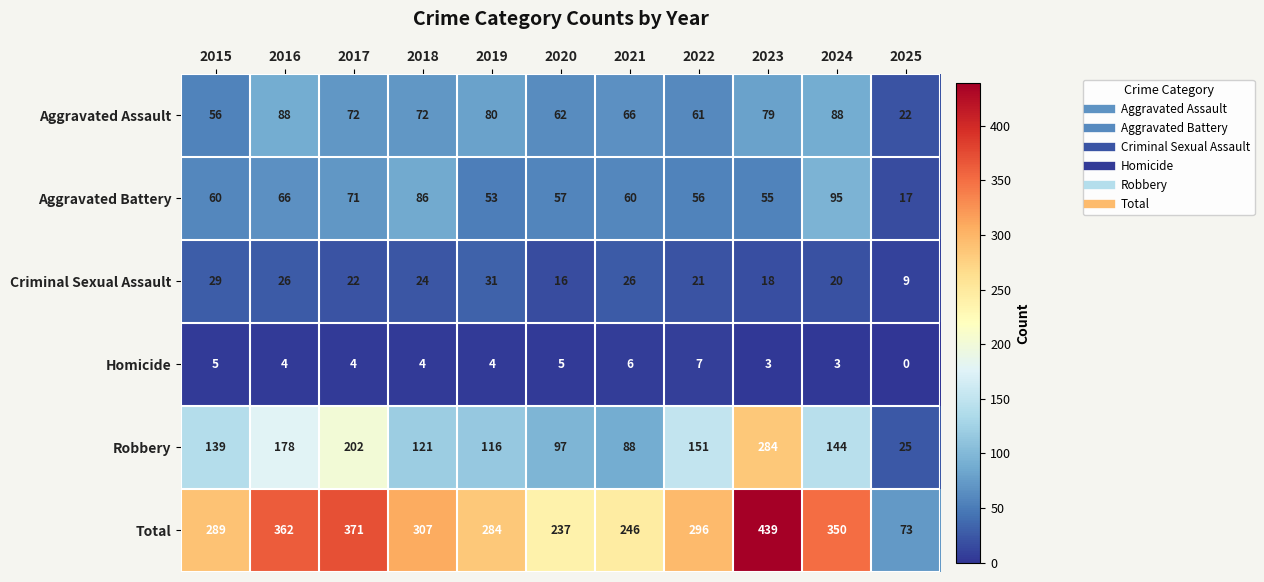

Which label corresponds to the smallest value in the chart?

2025